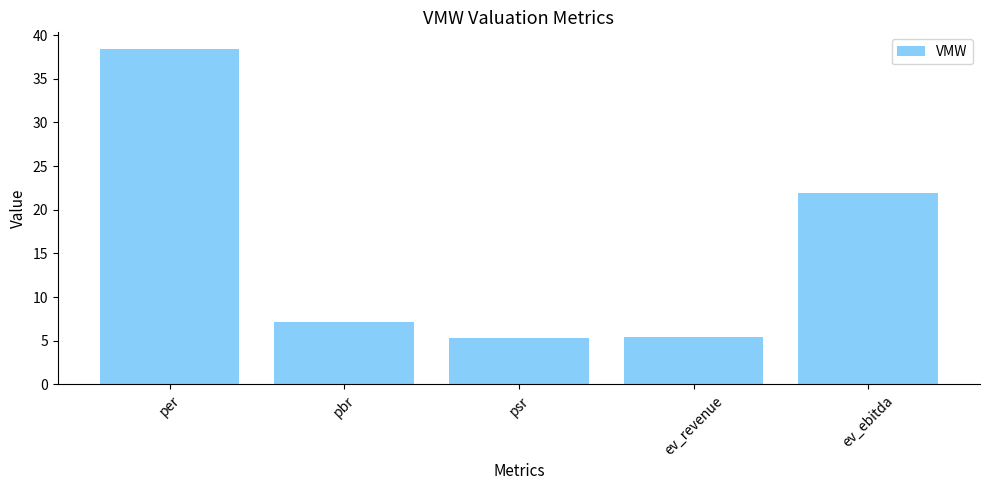

The value at psr is 2.3. True or false?

False